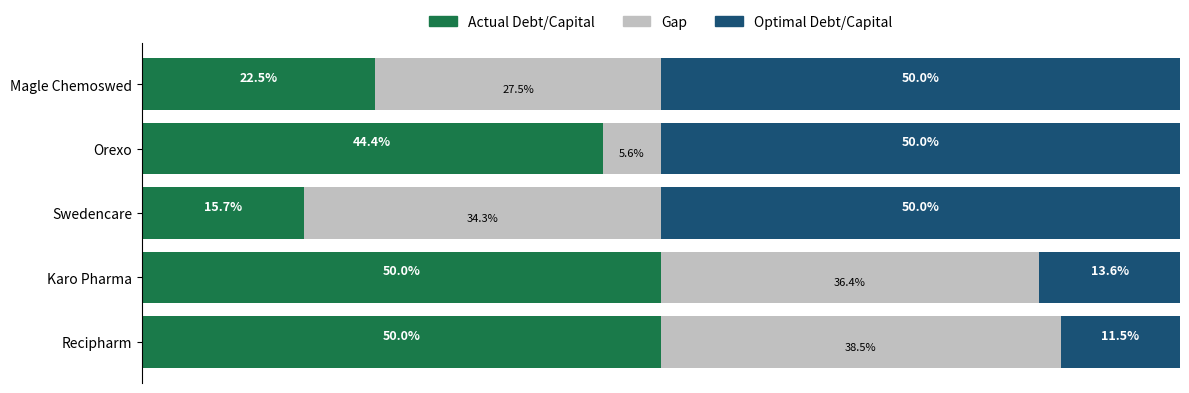

At which label is Actual Debt/Capital closest to 32?

Magle Chemoswed